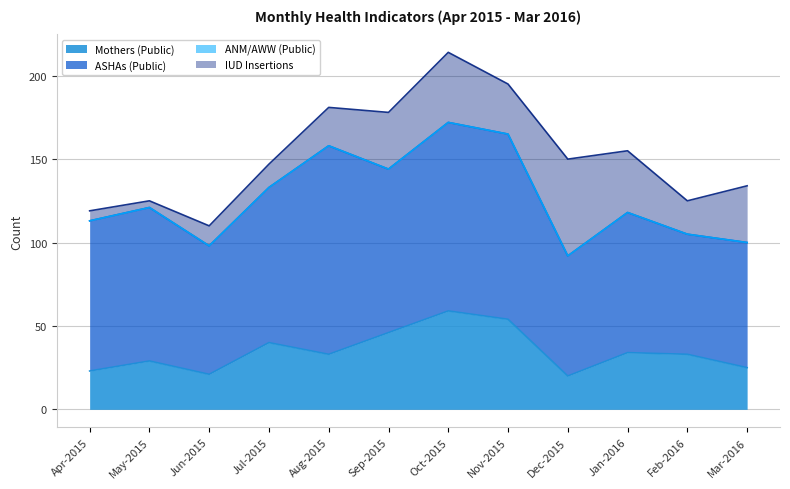

Which series has the widest spread of values?

IUD Insertions